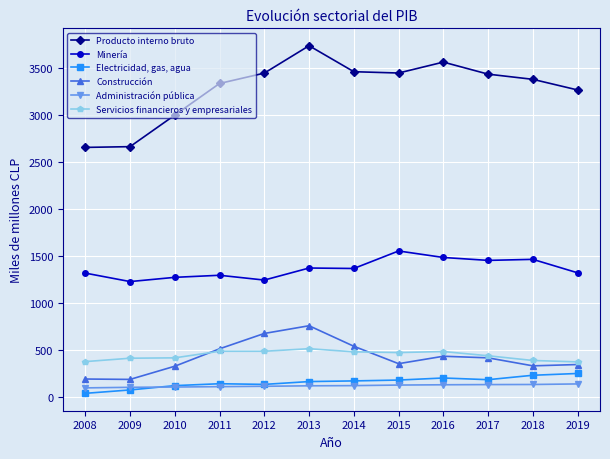

What is the difference between the maximum and second lowest values in the Administración pública series?

36